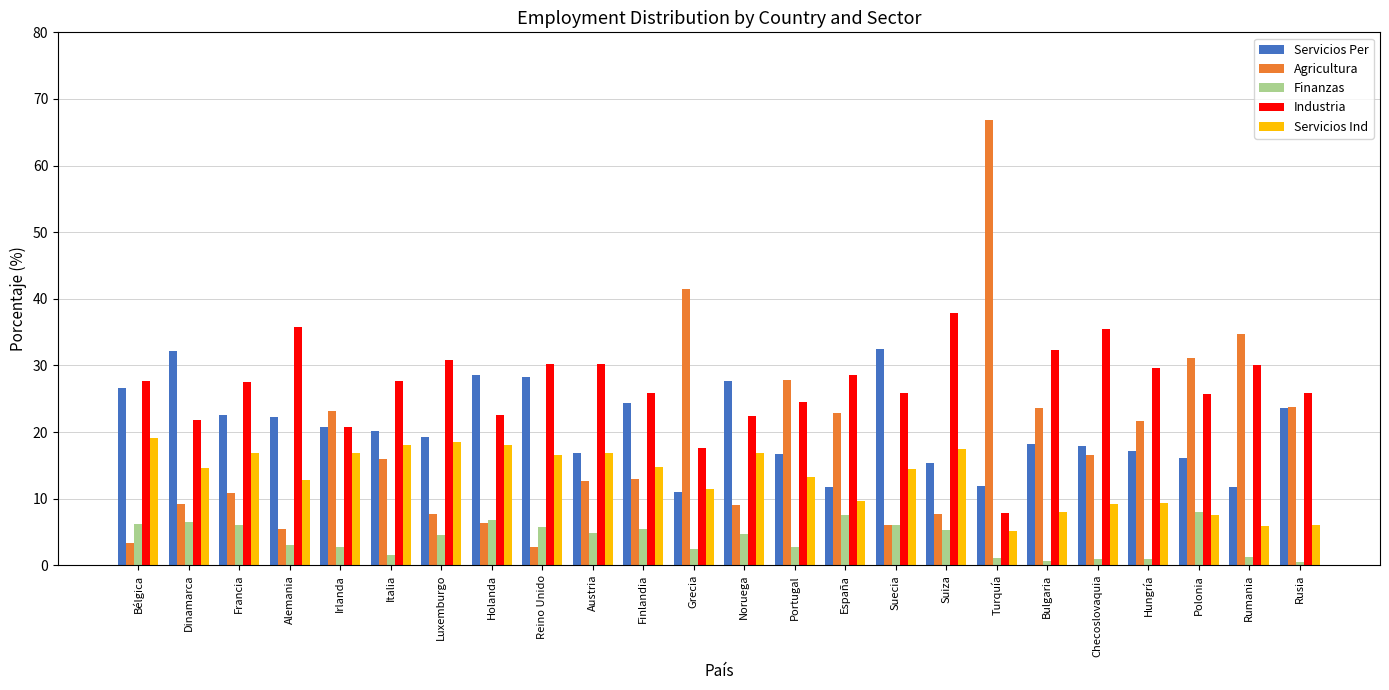

What is the average value of the Servicios Ind series?

13.2